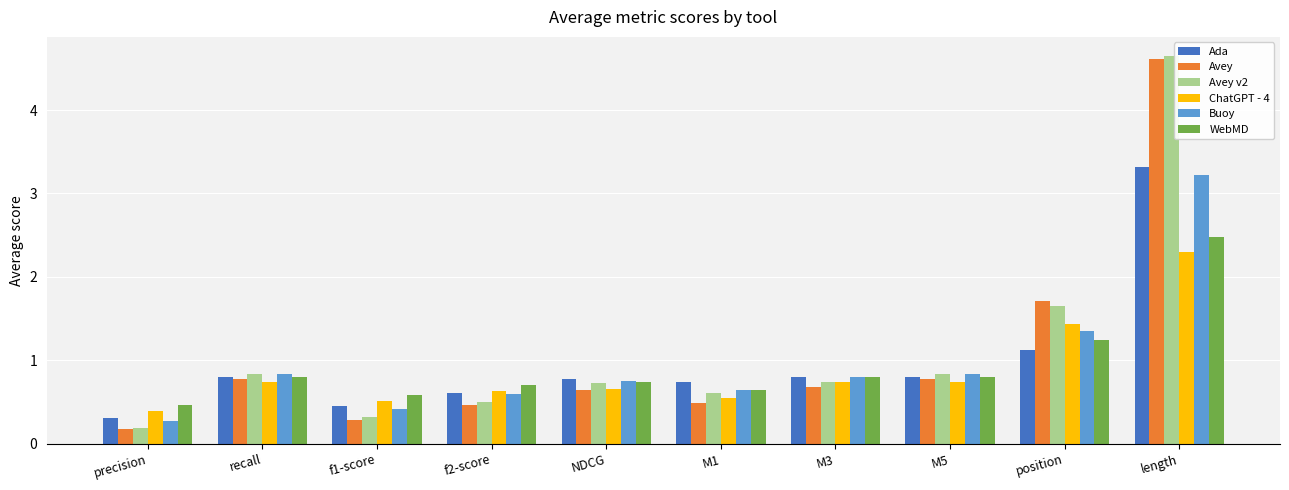

At which category is the sum across all series the highest?

length